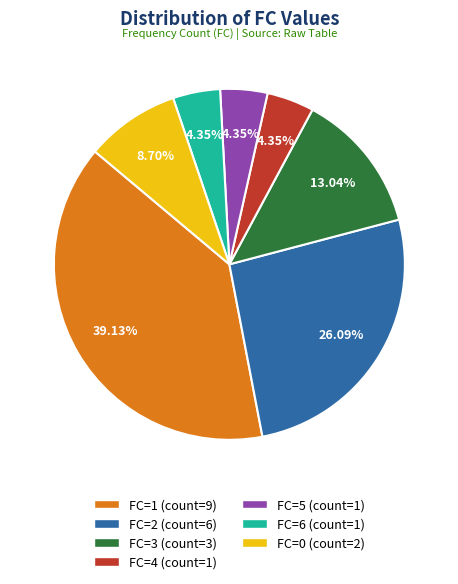

Do FC=5 and FC=4 together represent more than half of the pie?

No